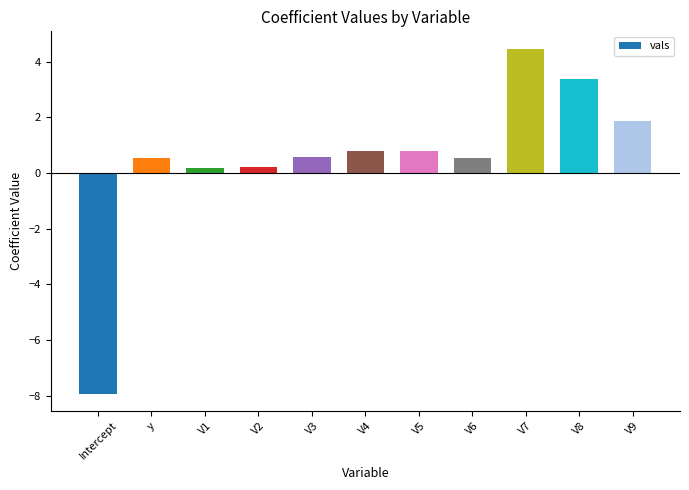

The chart shows a value of 1.3 at V5. True or false?

False